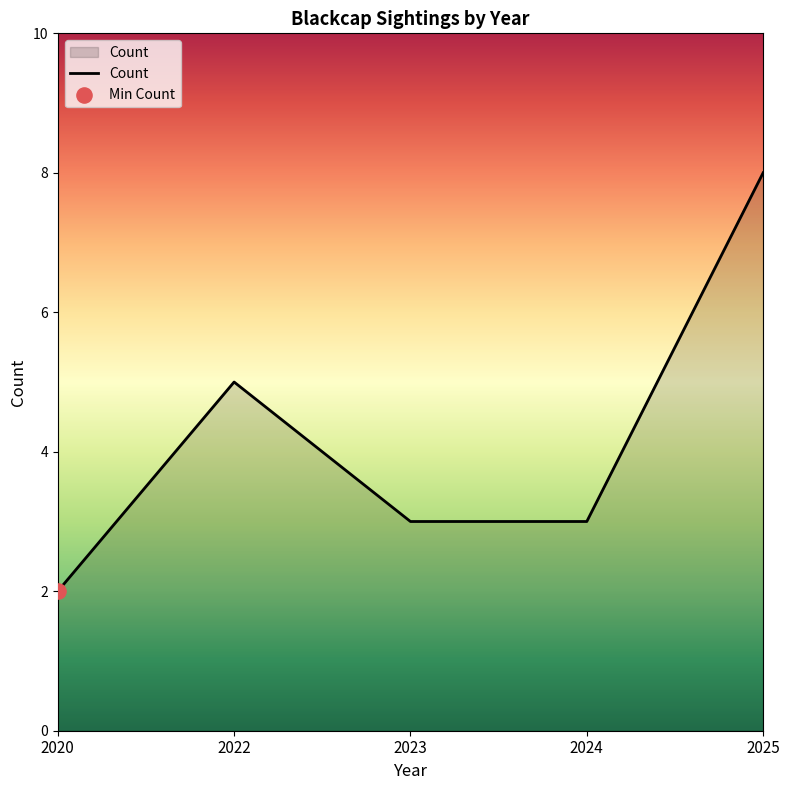

Approximately how many times larger is the value at 2023 compared to 2024?

1.0